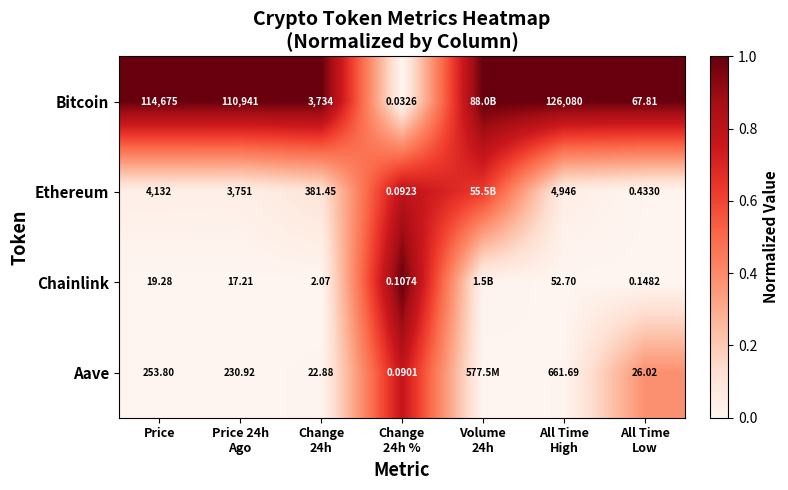

The Chainlink series shows -0.5 at Price. True or false?

False